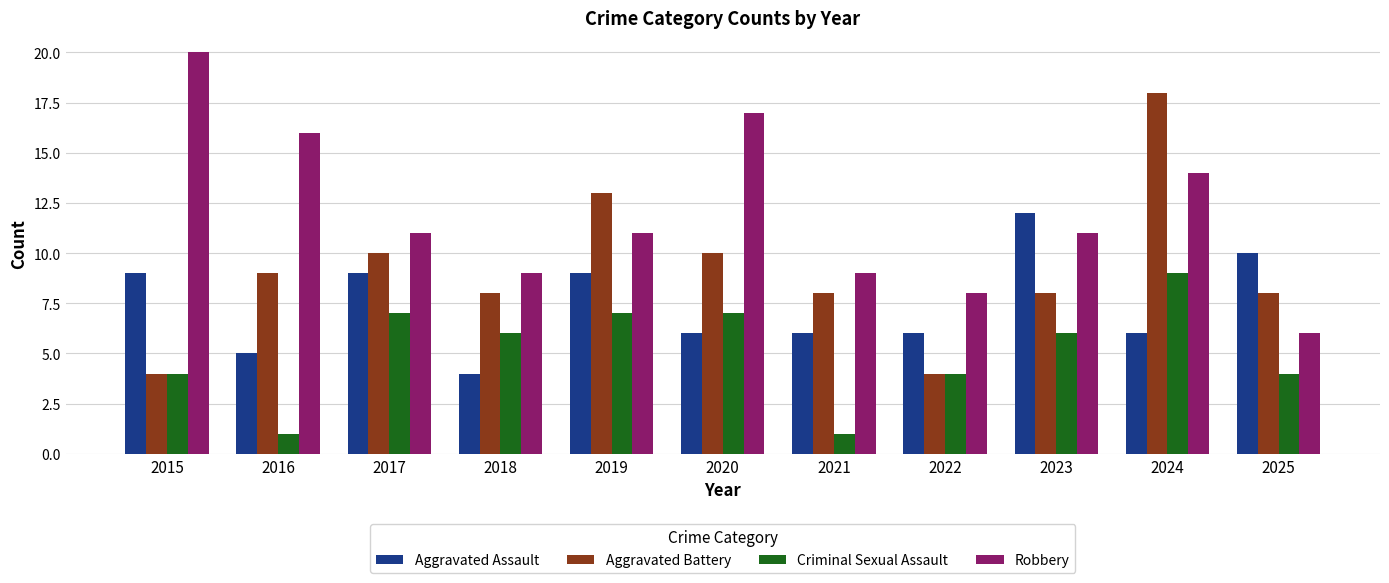

How many Criminal Sexual Assault values are between 4 and 7?

8